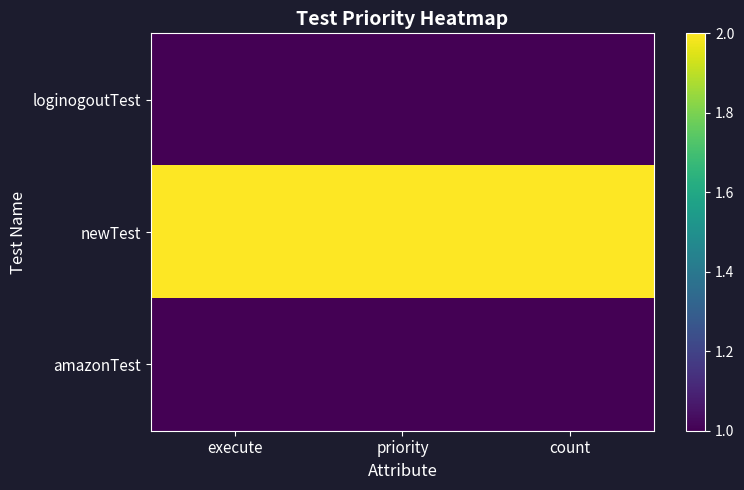

List the series in order of their peak value, lowest first.

loginogoutTest, amazonTest, newTest